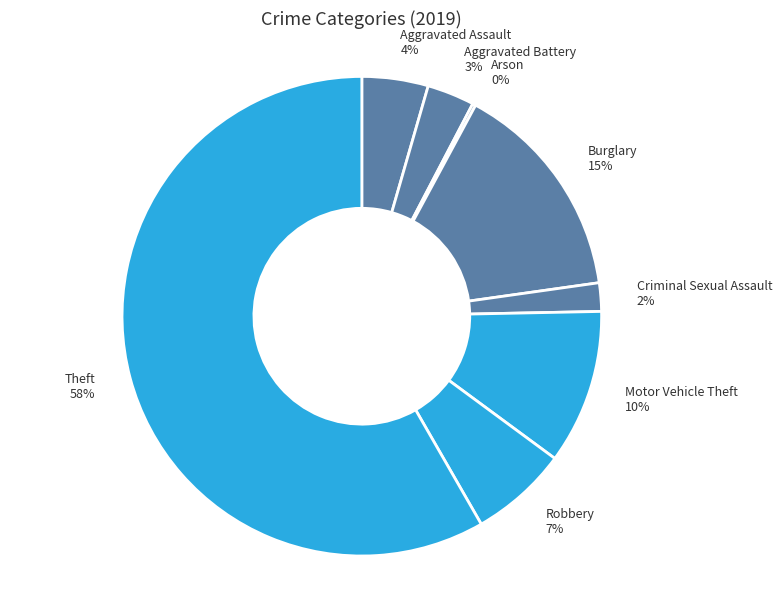

Which category accounts for the majority?

Theft